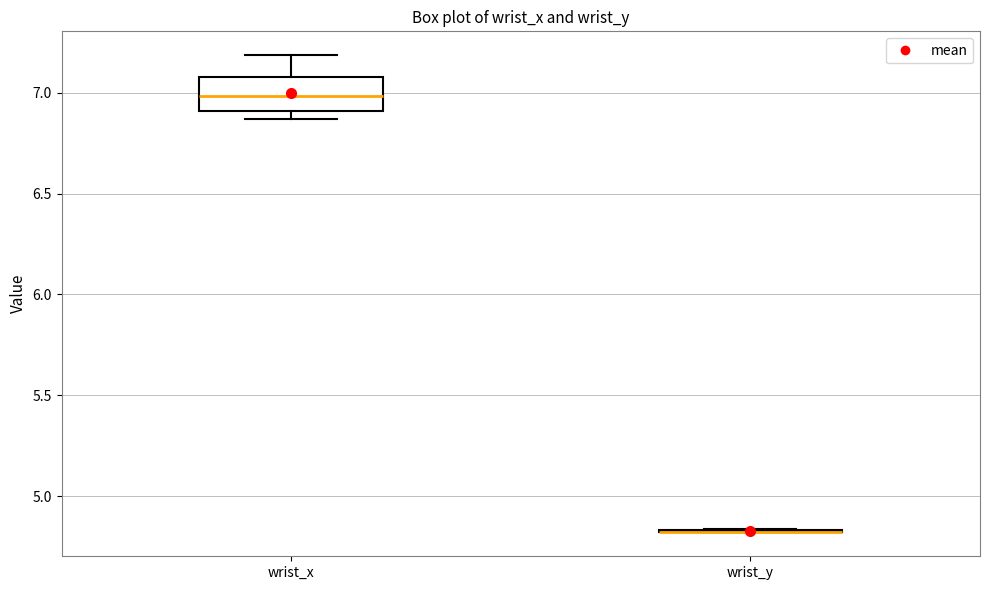

Reading left to right, read every box against the y-axis: the position of its median line, the range the box covers, and the ends of its whiskers. The values are not printed on the chart, so give them approximately, as read against the axis.

wrist_x: median 7.00, box 6.90 to 7.10, whiskers 6.85 to 7.20
wrist_y: box collapsed to a line at 4.85, whiskers 4.80 to 4.85